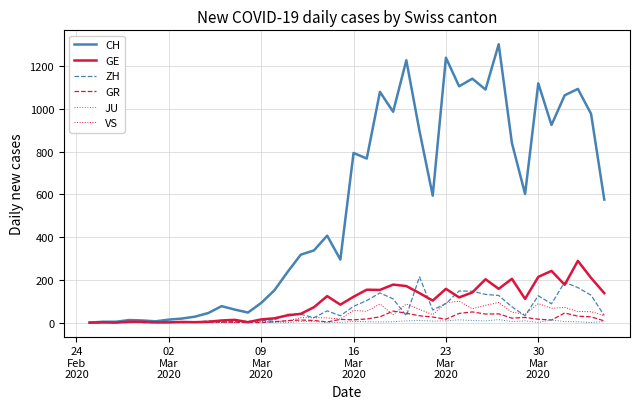

Which series has the largest range (max minus min)?

CH